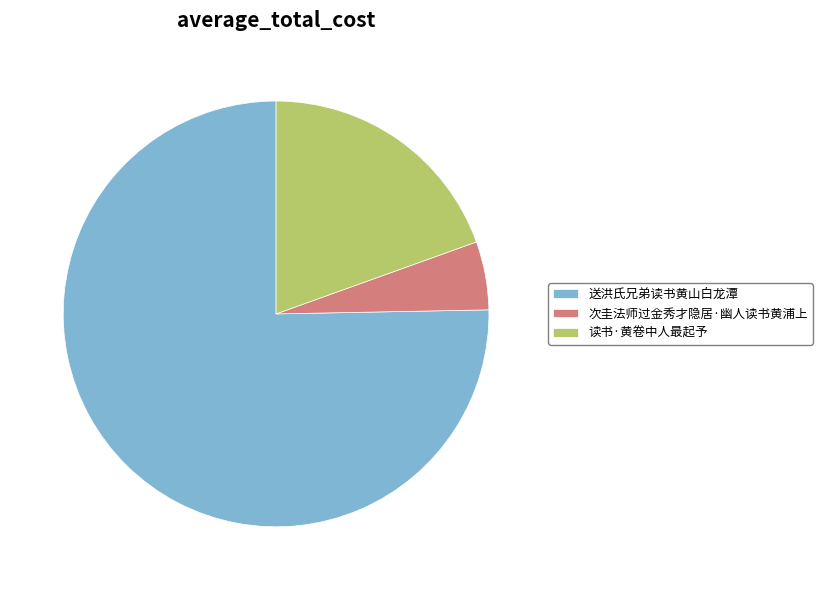

True or false: 次圭法师过金秀才隐居·幽人读书黄浦上 accounts for 13% of the total.

False